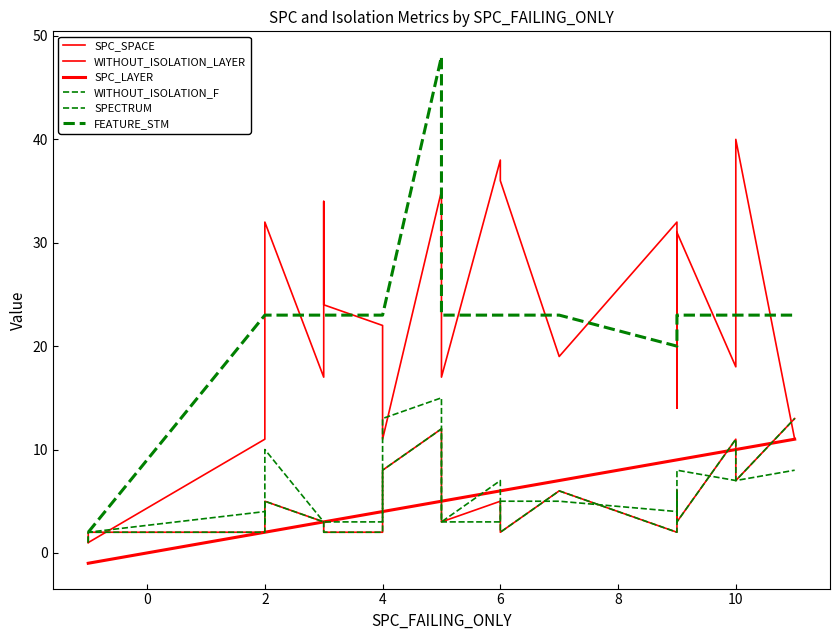

True or false: SPC_LAYER and SPECTRUM intersect in this chart.

True